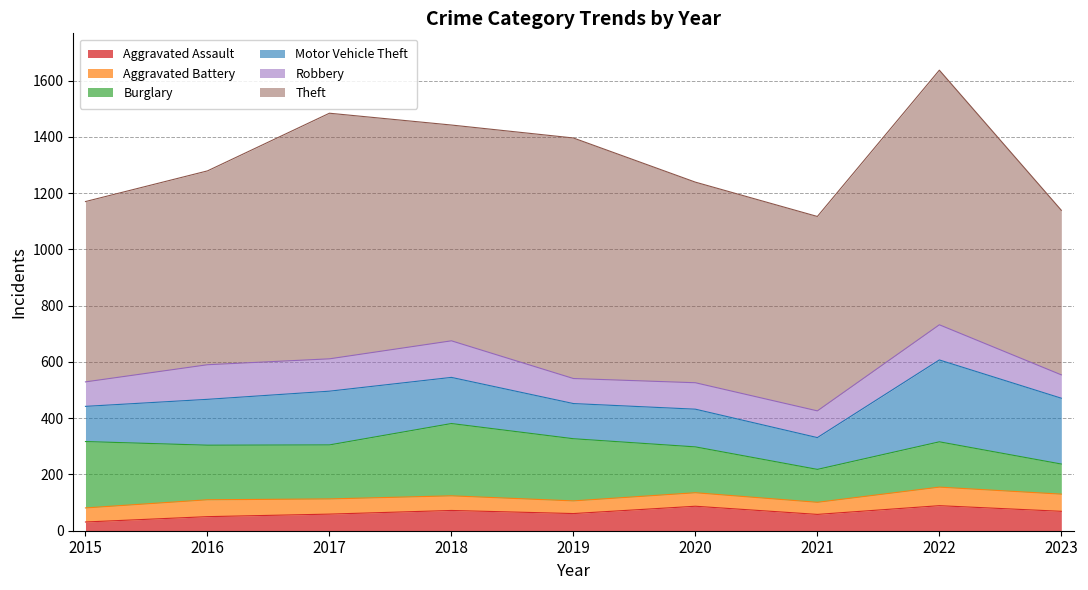

Reading right to left, list all the values displayed in this chart.

Aggravated Assault: 69	89	58	87	61	72	59	50	31
Aggravated Battery: 61	66	43	48	45	52	54	60	50
Burglary: 107	161	117	163	221	257	192	194	236
Motor Vehicle Theft: 234	291	113	134	125	164	191	163	125
Robbery: 83	125	95	94	89	130	115	123	87
Theft: 585	905	691	713	855	767	873	689	641